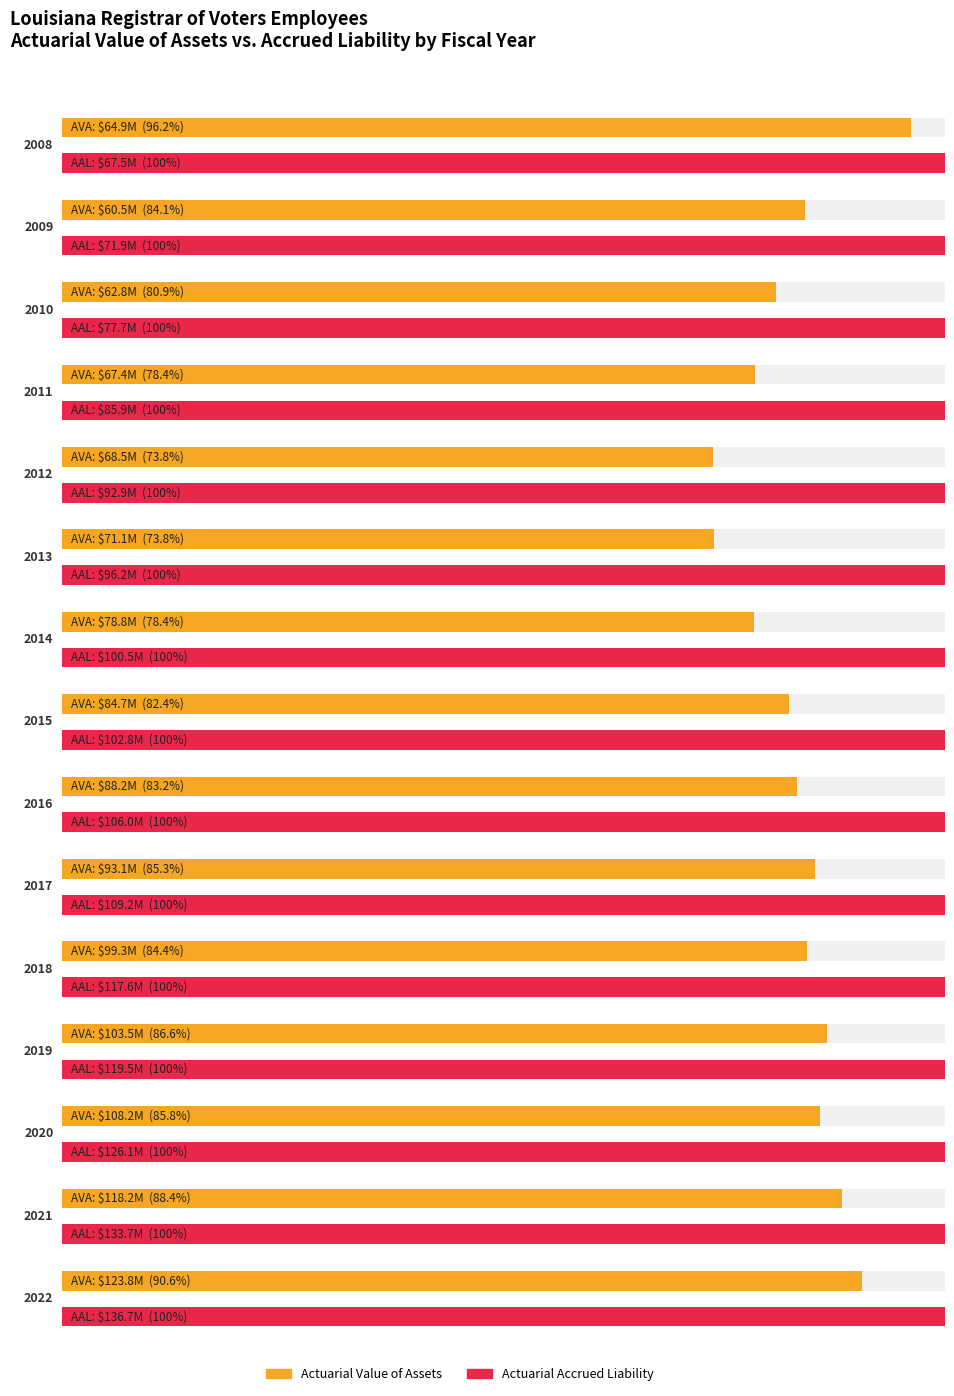

What is the average value of the Actuarial Value of Assets series?

86193284